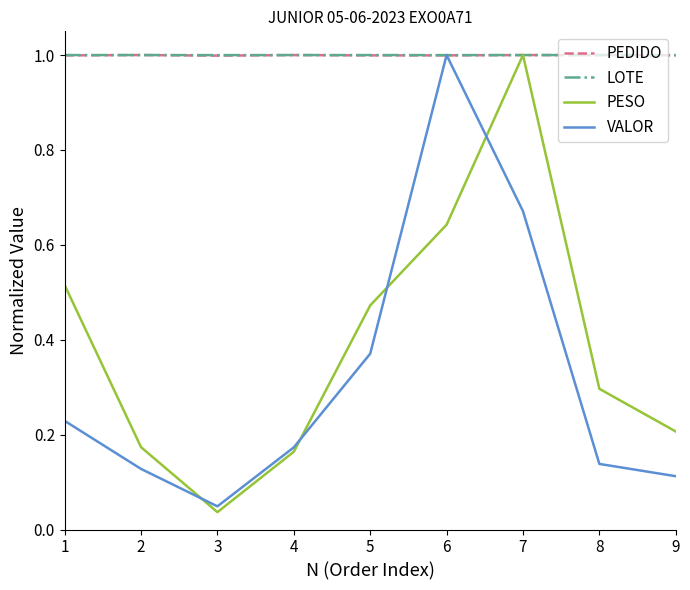

What is the maximum value for PESO?

1.0